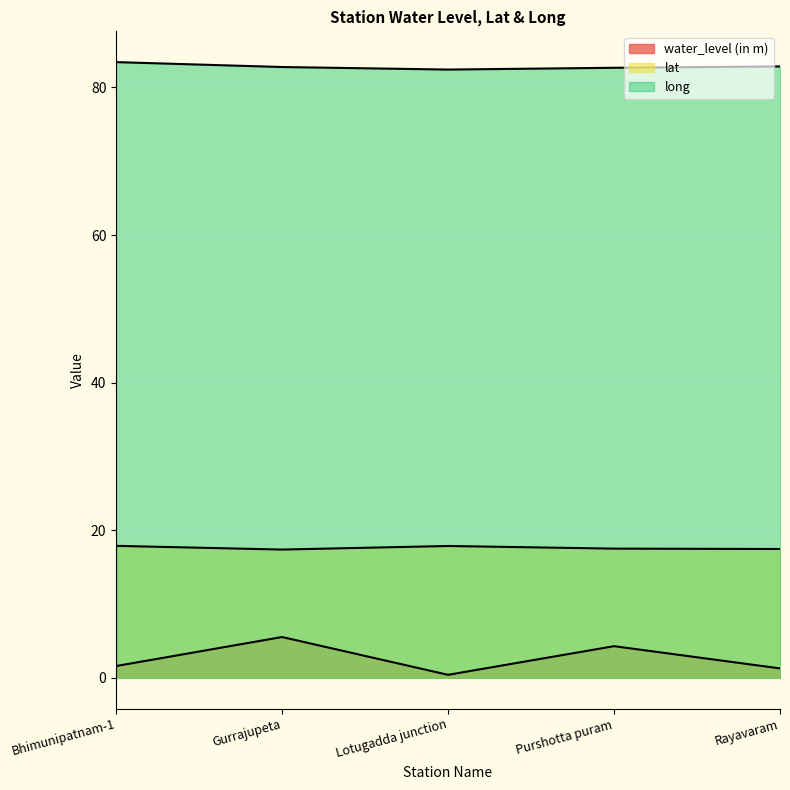

Reading left to right, list all the values displayed in this chart.

water_level (in m): Bhimunipatnam-1=1.6	Gurrajupeta=5.5	Lotugadda junction=0.4	Purshotta puram=4.3	Rayavaram=1.3
lat: Bhimunipatnam-1=17.9	Gurrajupeta=17.4	Lotugadda junction=17.9	Purshotta puram=17.5	Rayavaram=17.5
long: Bhimunipatnam-1=83.4	Gurrajupeta=82.8	Lotugadda junction=82.4	Purshotta puram=82.7	Rayavaram=82.8